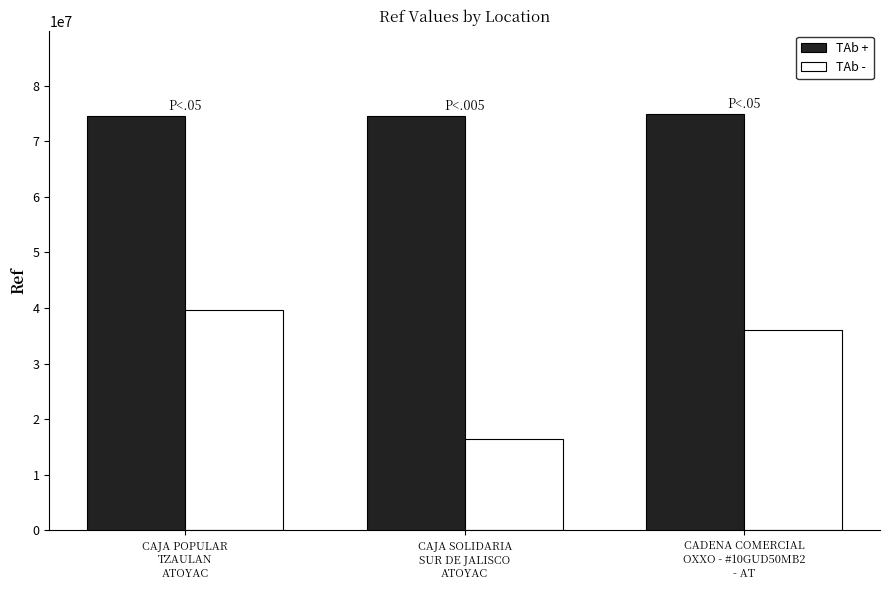

The TAb + series shows 114129892.4 at CAJA SOLIDARIA
SUR DE JALISCO
ATOYAC. True or false?

False